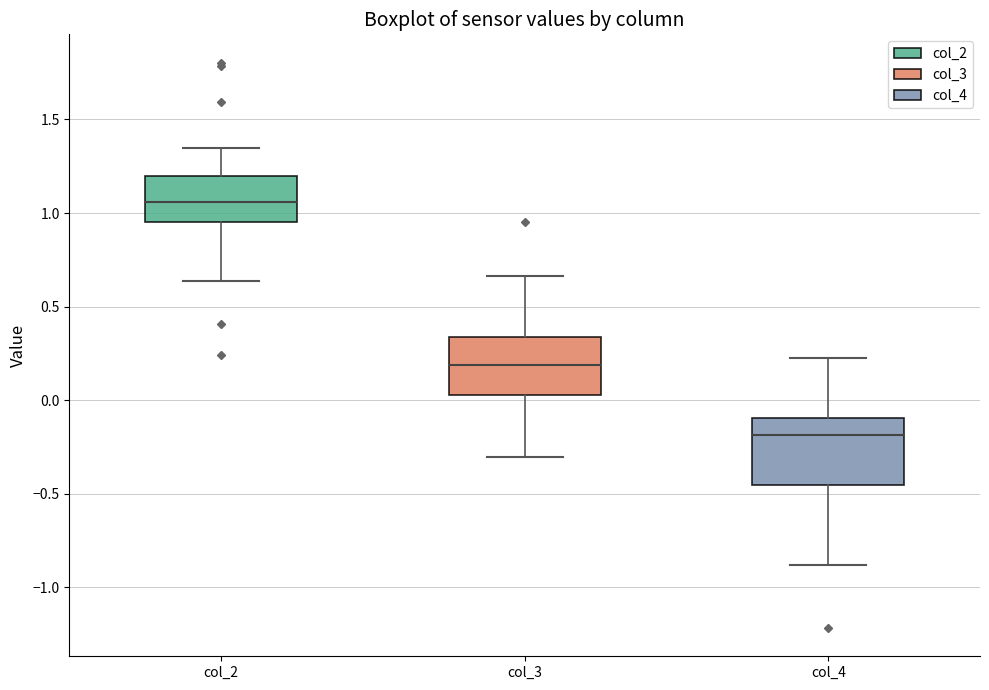

Where is the lower edge of the box for col_4 on the y-axis? The values are not printed on the chart, so give them approximately, as read against the axis.

-0.45